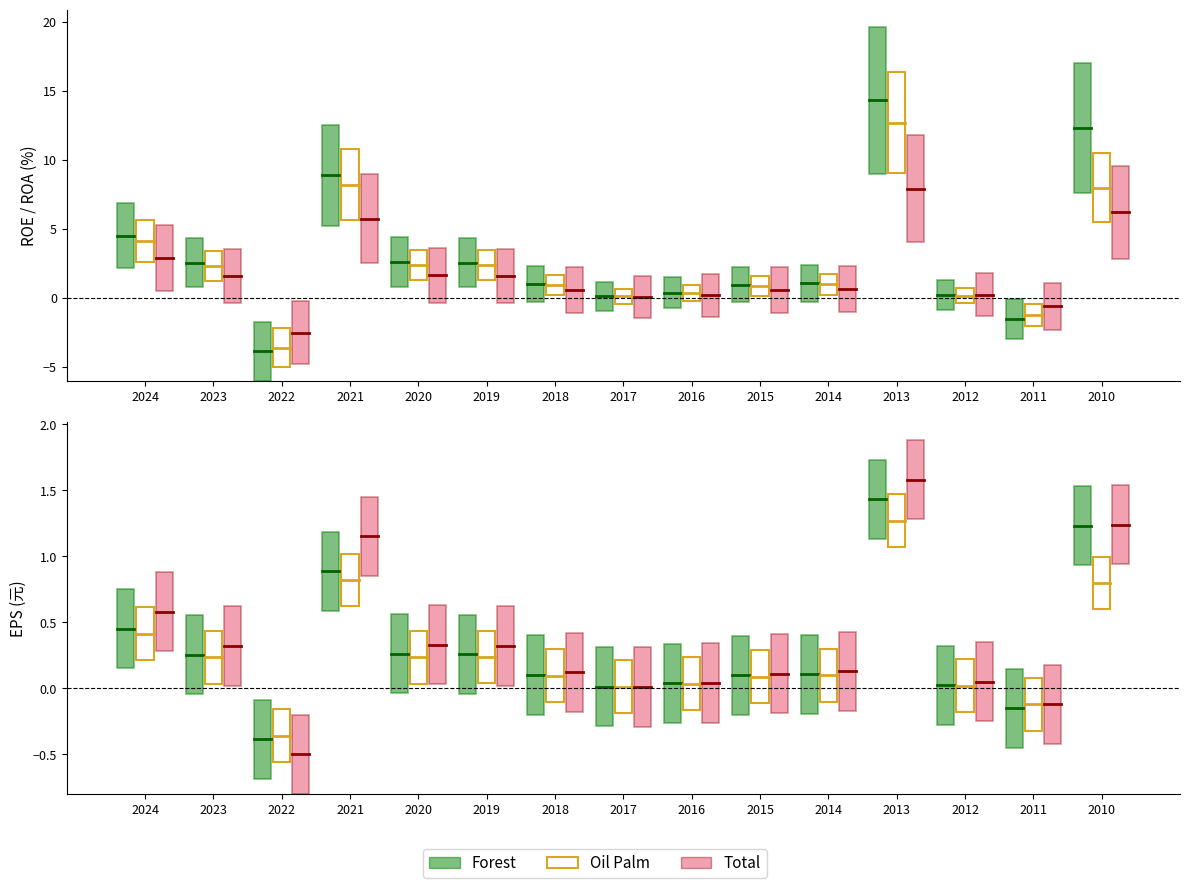

What is the approximate value of ROE at 7?

0.1